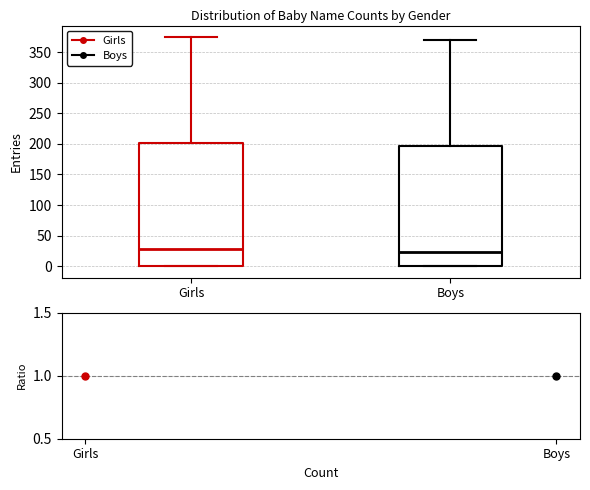

Where does the upper whisker of the box for Girls end on the y-axis? The values are not printed on the chart, so give them approximately, as read against the axis.

375